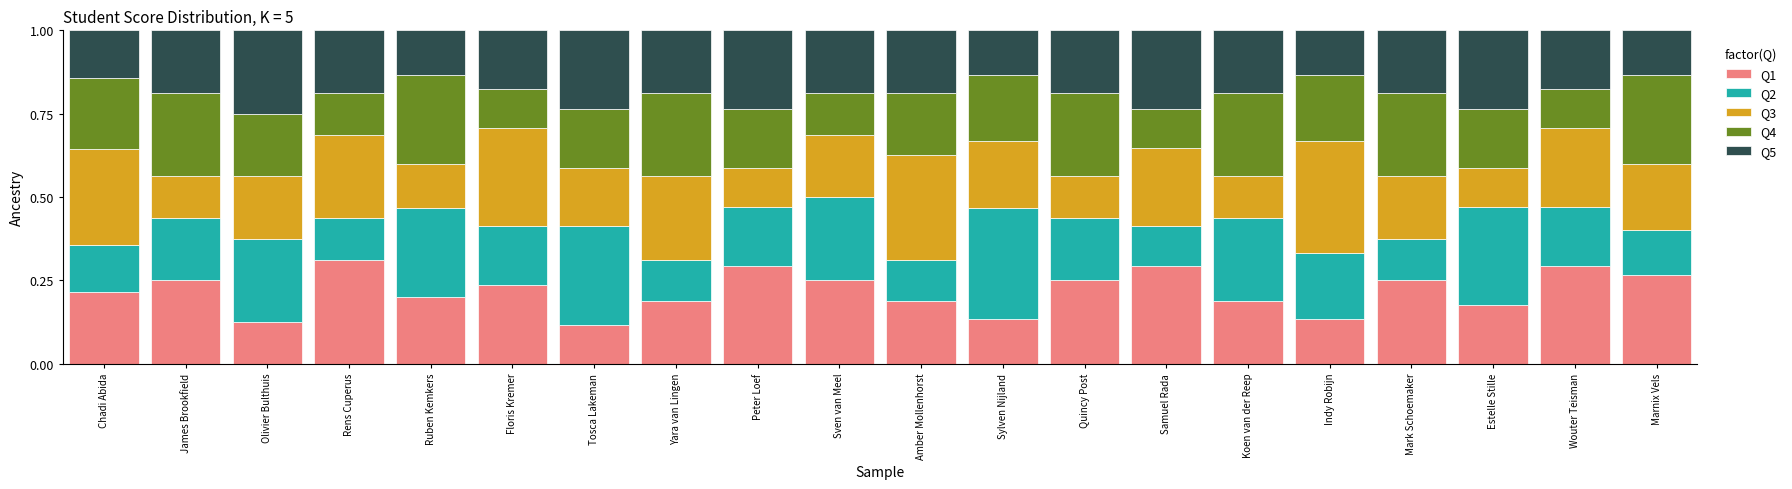

How many bars are there in total?

20